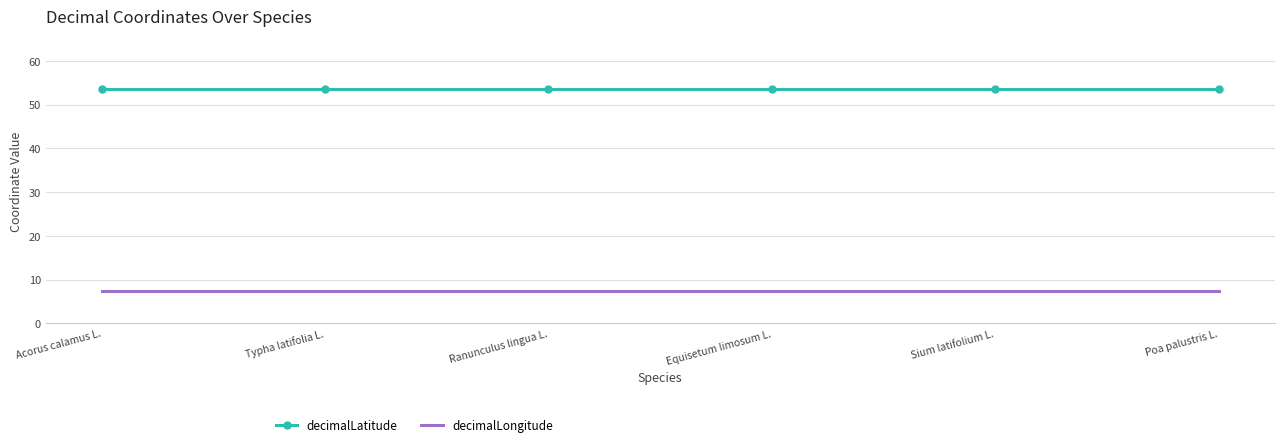

What position from the right is Typha latifolia L.?

5